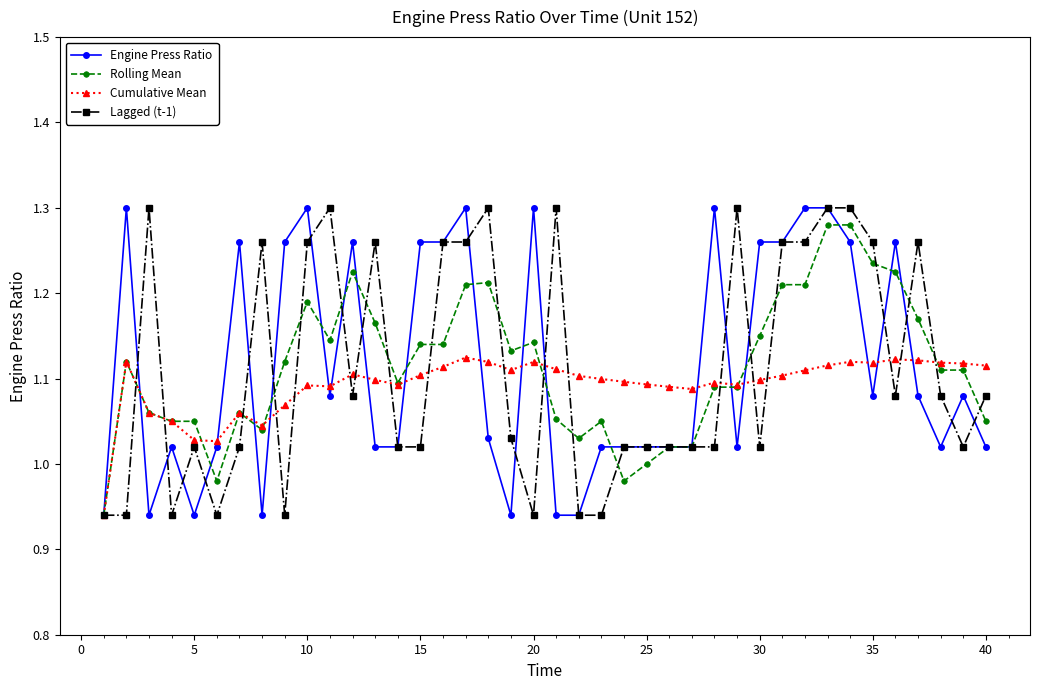

Is it true that Rolling Mean equals 1.4 at 5?

False